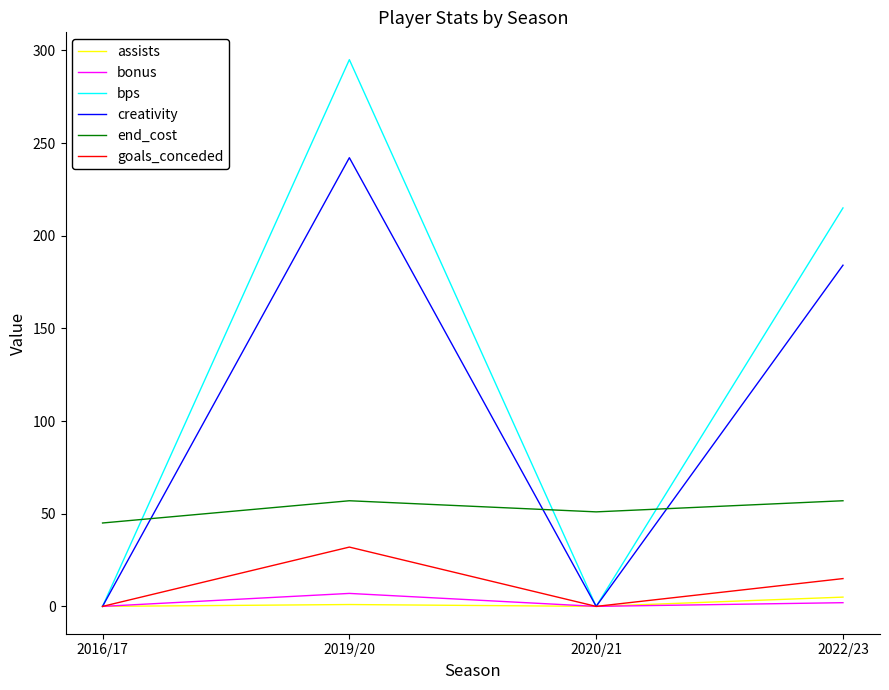

Which series changed the most between 2016/17 and 2022/23?

bps